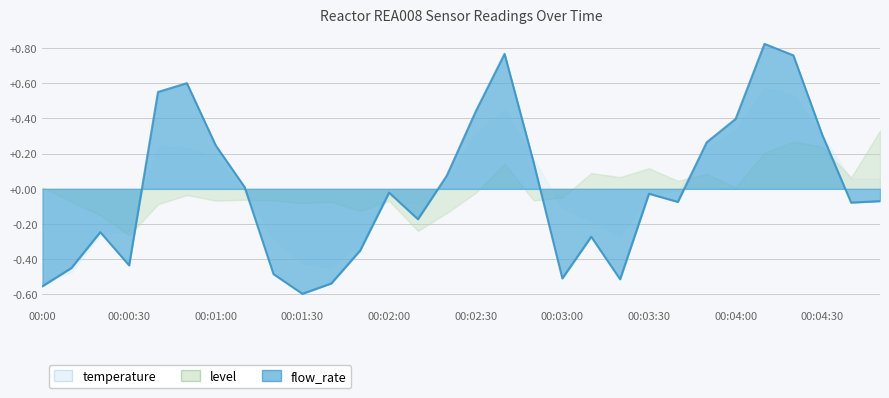

Does the chart have visible grid lines?

Yes